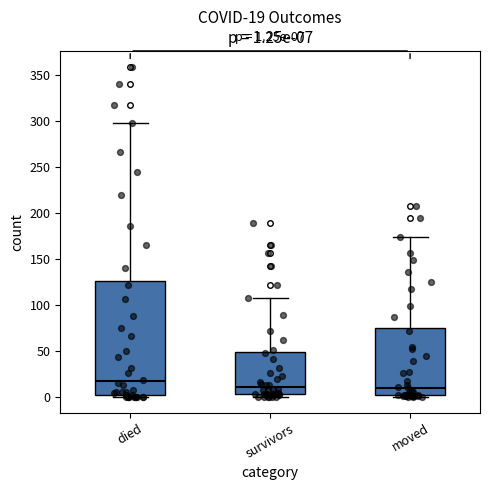

Which box is the tallest, from its lower edge to its upper edge?

died